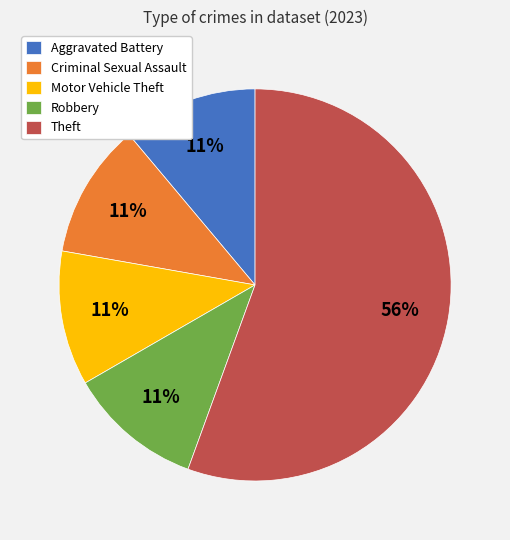

Which category has the biggest portion of the pie?

Theft